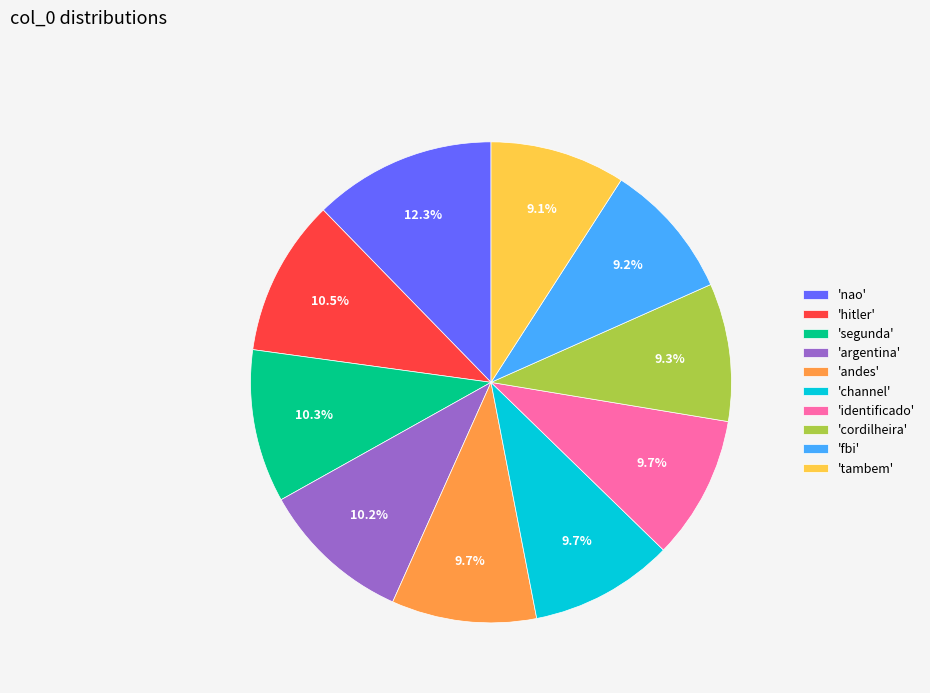

To the nearest percent, what is the difference between the largest and smallest slice percentages?

3%